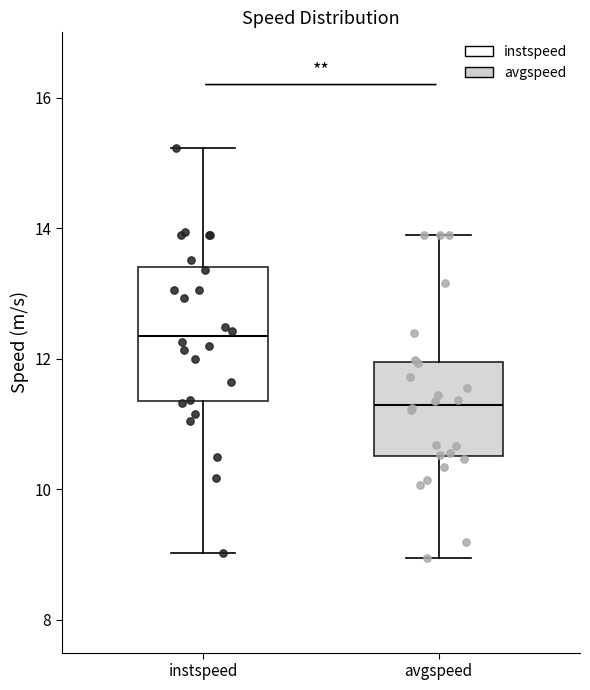

Reading left to right, transcribe this box plot: for each box, give where its median line is, the range the box spans, and where its two whiskers end, as read against the y-axis. The values are not printed on the chart, so give them approximately, as read against the axis.

instspeed: median 12.4, box 11.4 to 13.4, whiskers 9.0 to 15.2
avgspeed: median 11.2, box 10.6 to 12.0, whiskers 9.0 to 13.8